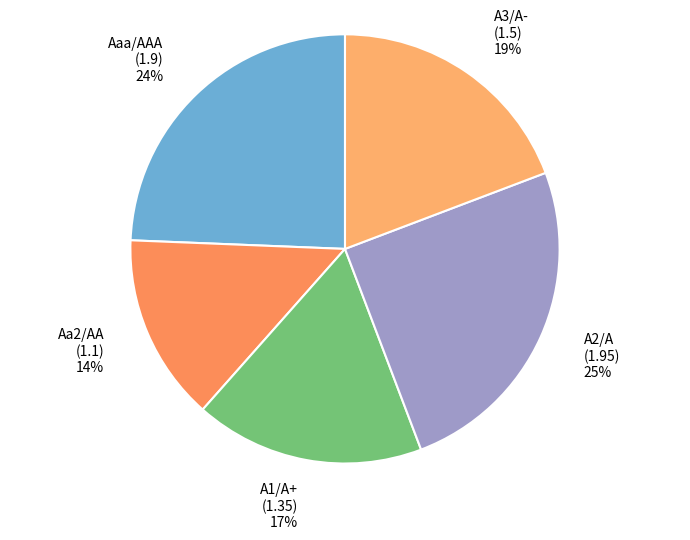

True or false: Aaa/AAA accounts for 24% of the total.

True